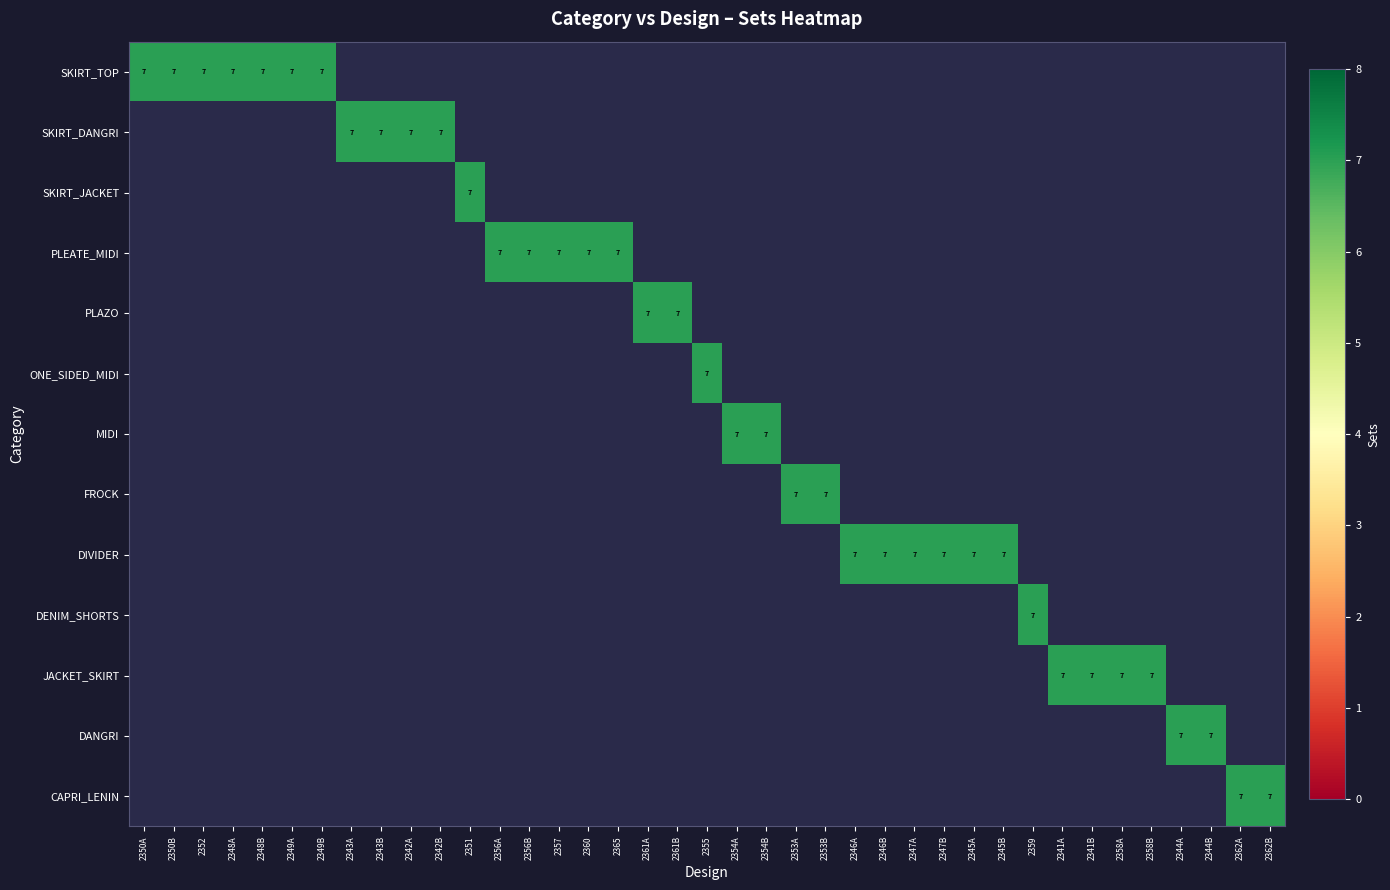

What is the difference between the highest and lowest values at 2352?

7